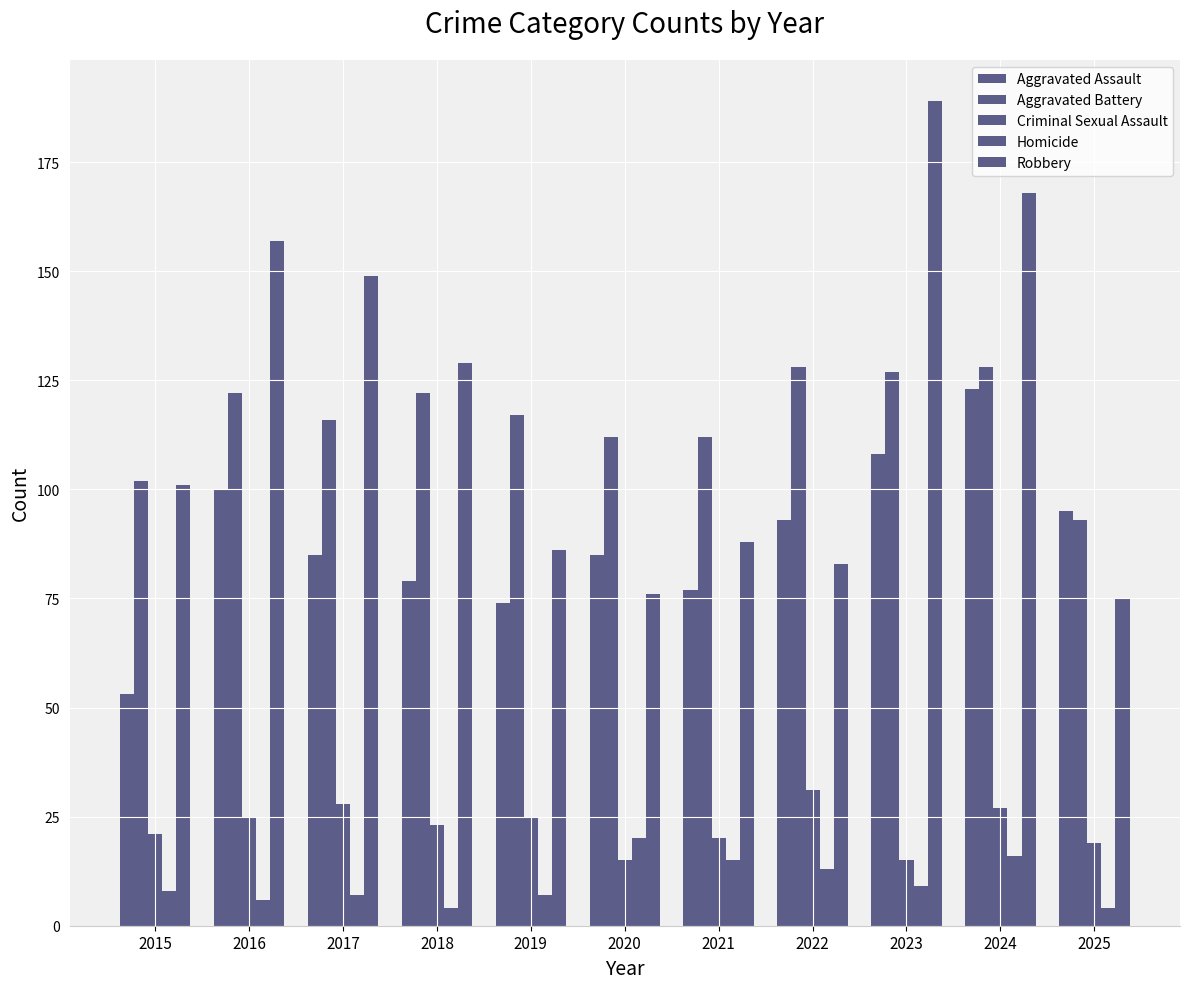

What is the approximate value of Homicide at 2017?

7